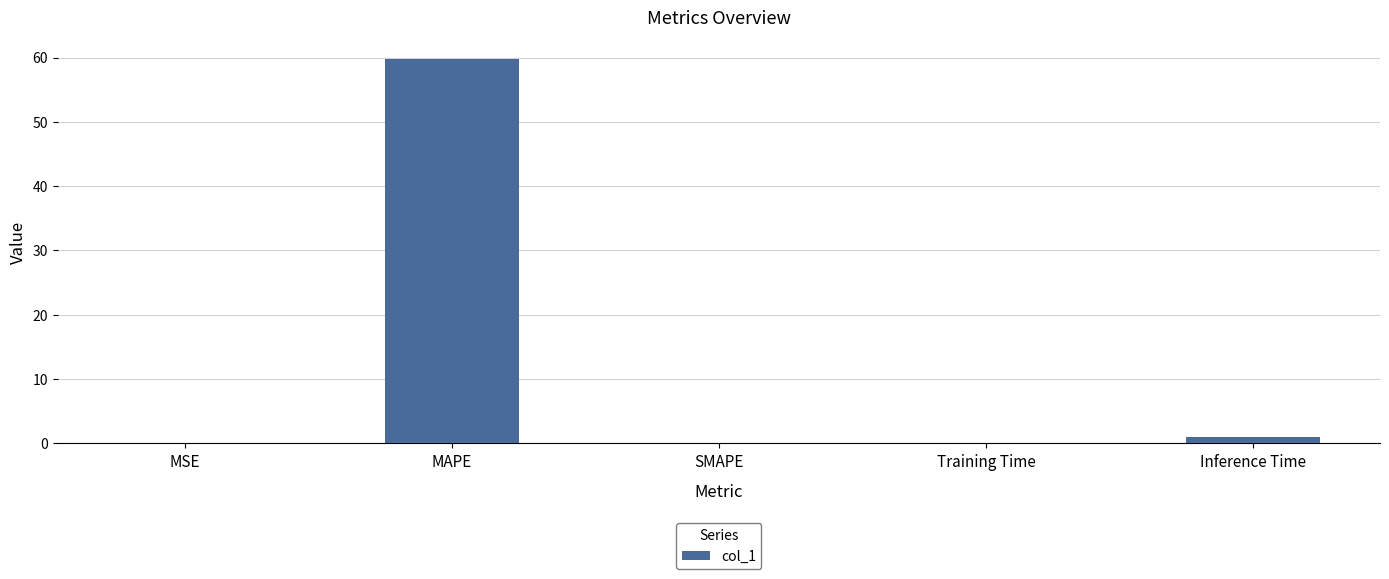

True or false: the data shows 0.0 at SMAPE.

True